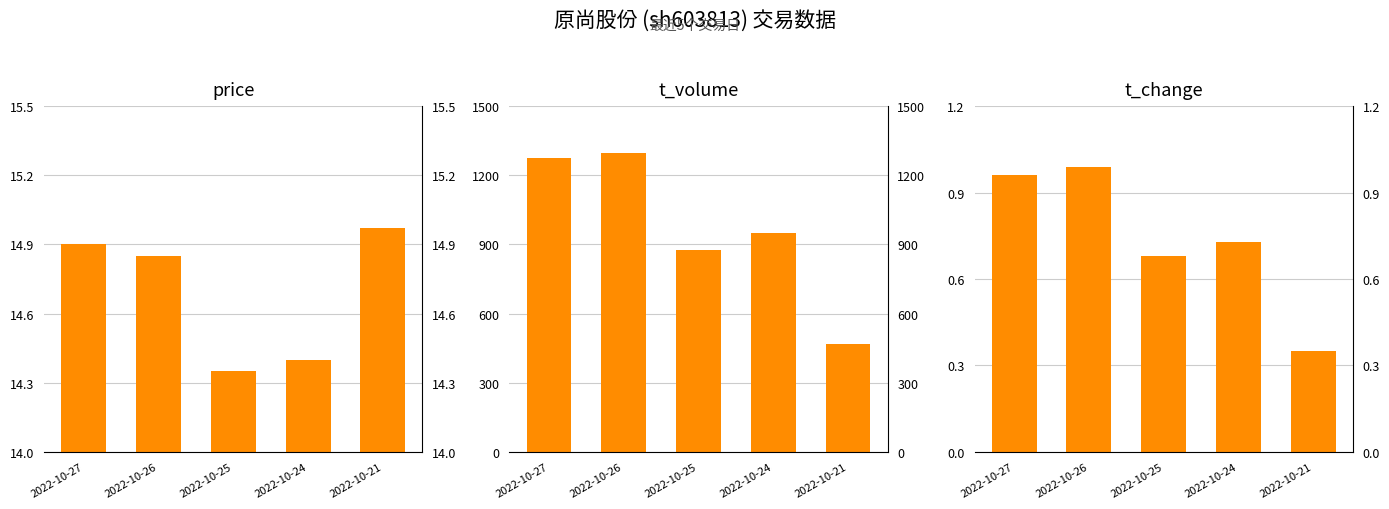

How many values in the t_volume series are below 949?

2